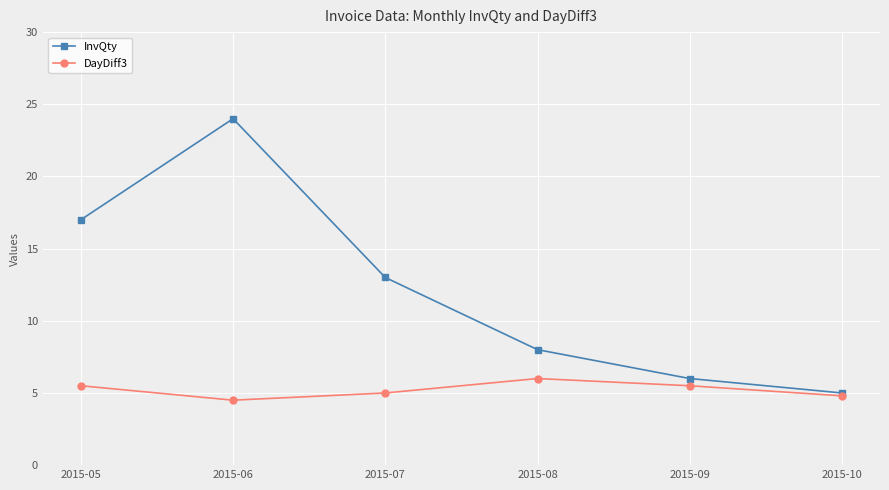

Which series changed the most between 2015-09 and 2015-10?

InvQty